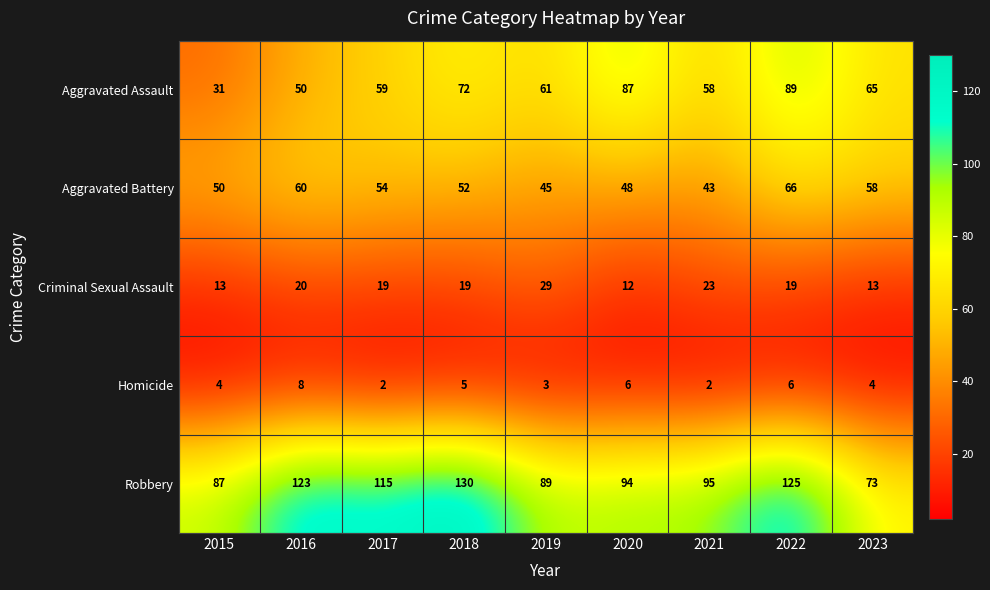

Is it true that Robbery equals 87 at 2015?

True